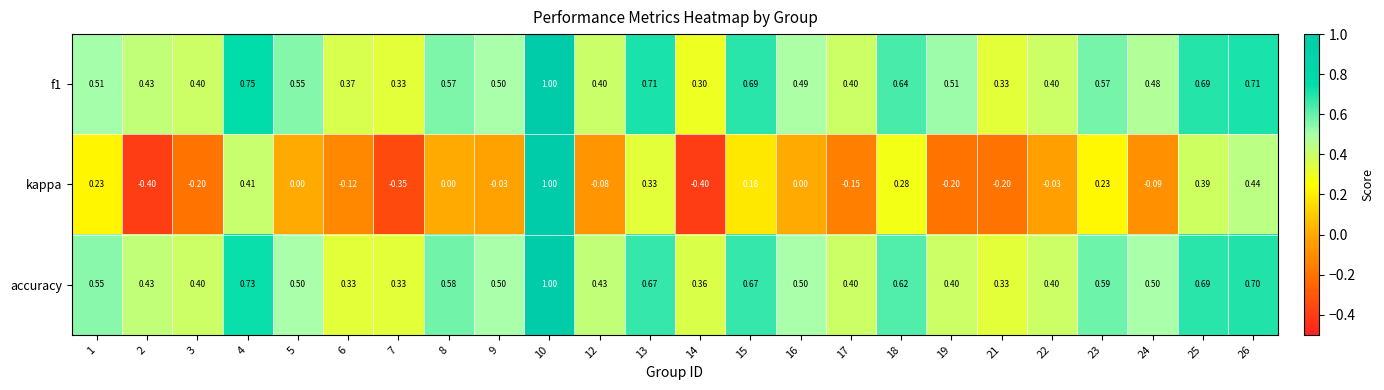

Which series has the widest spread of values?

kappa